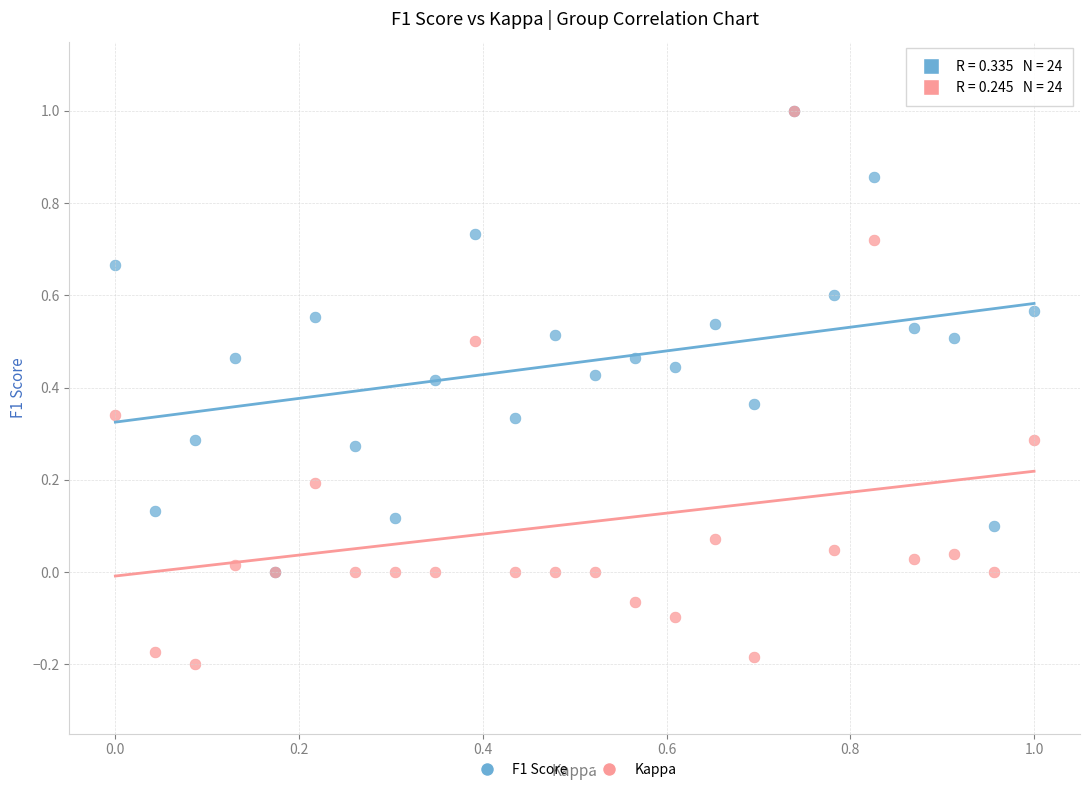

Which series contains the lowest Y value?

Kappa